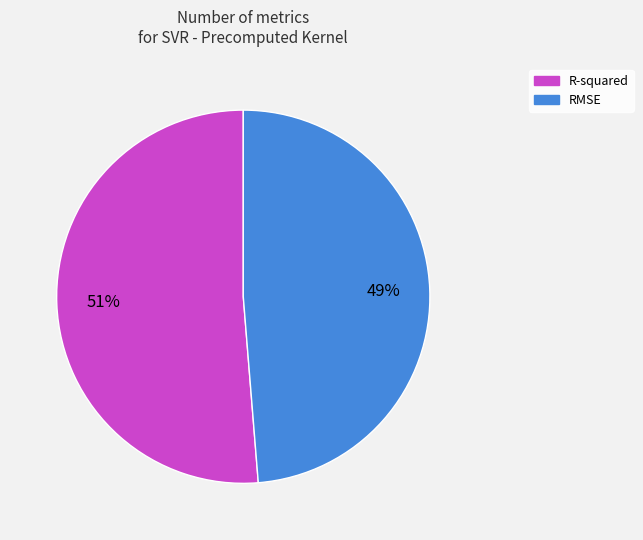

Rank the categories by value from highest to lowest.

R-squared, RMSE